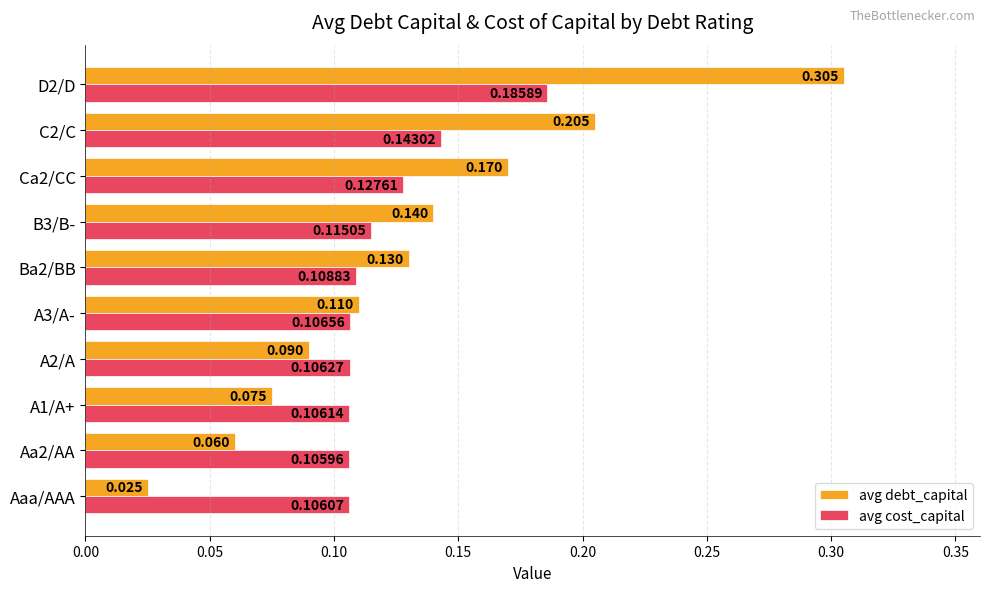

Which category has the lowest value across all series?

Aaa/AAA